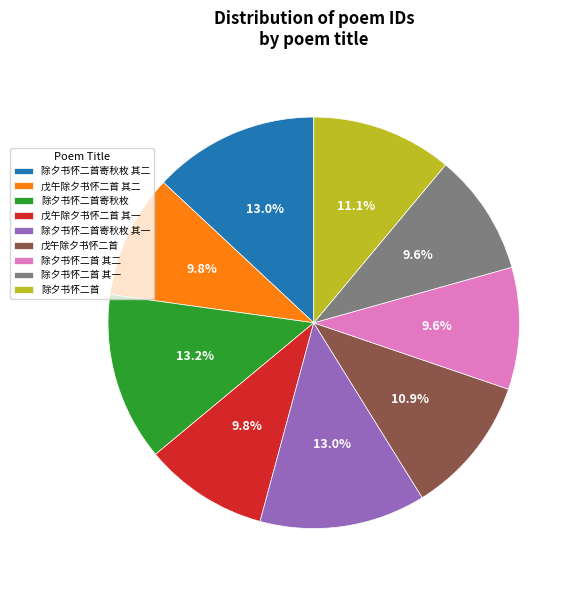

How many slices are in this pie chart?

9